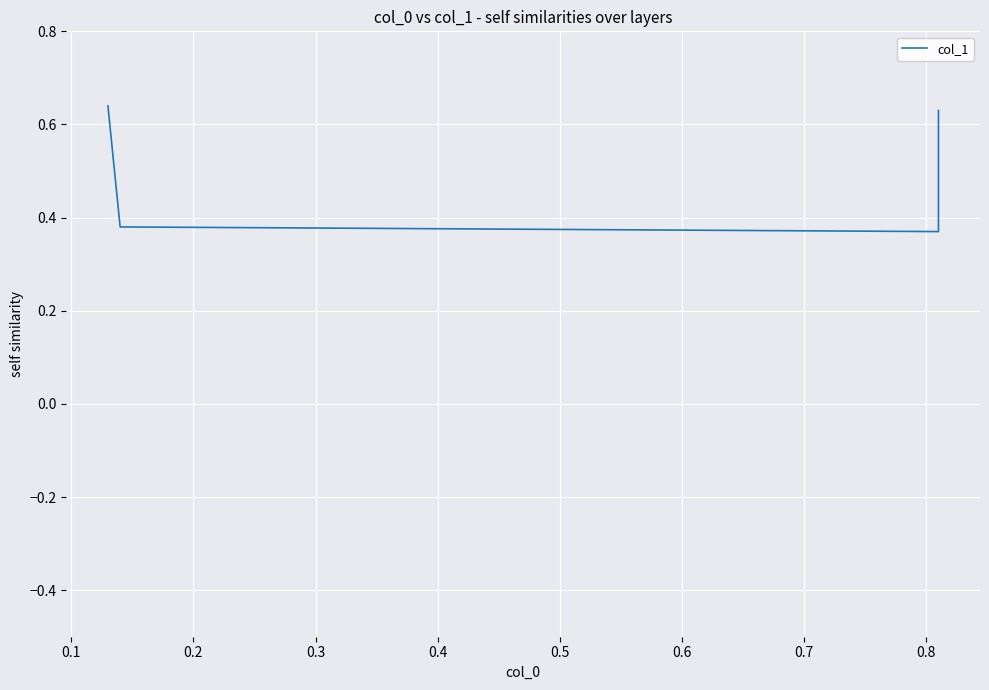

Read the value at 0.2.

0.4